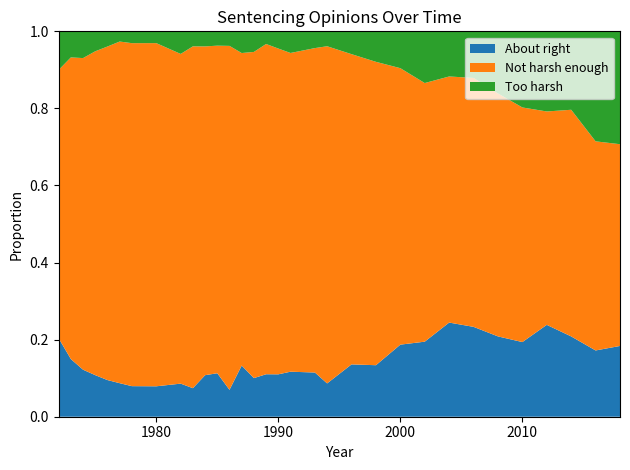

Reading right to left, transcribe all the data shown in this chart.

About right: 0.2	0.2	0.2	0.2	0.2	0.2	0.2	0.2	0.2	0.2	0.1	0.1	0.1	0.1	0.1	0.1	0.1	0.1	0.1	0.1	0.1	0.1	0.1	0.1	0.1	0.1	0.1	0.1	0.1	0.1	0.1	0.2
Not harsh enough: 0.5	0.5	0.6	0.6	0.6	0.6	0.6	0.6	0.7	0.7	0.8	0.8	0.9	0.8	0.8	0.8	0.9	0.8	0.8	0.9	0.9	0.9	0.9	0.9	0.9	0.9	0.9	0.9	0.8	0.8	0.8	0.7
Too harsh: 0.3	0.3	0.2	0.2	0.2	0.2	0.1	0.1	0.1	0.1	0.1	0.1	0.0	0.0	0.1	0.0	0.0	0.1	0.1	0.0	0.0	0.0	0.0	0.1	0.0	0.0	0.0	0.0	0.1	0.1	0.1	0.1